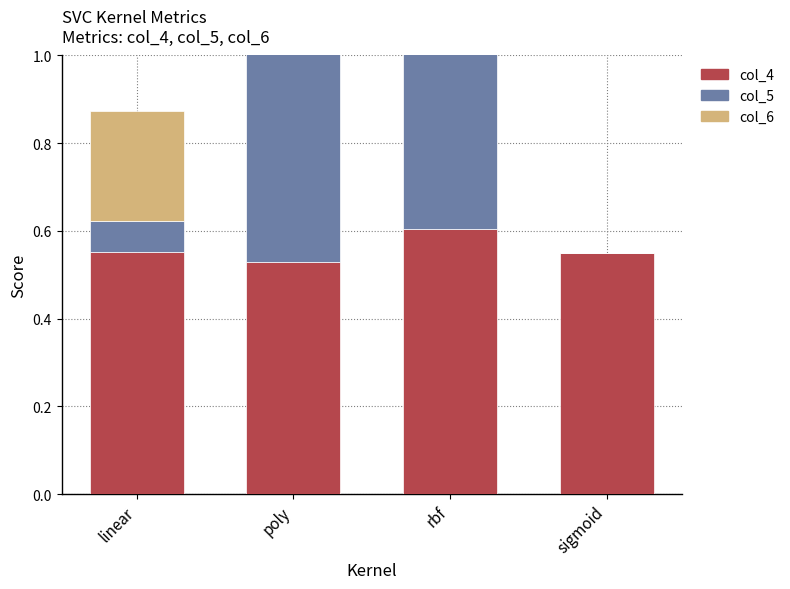

What value does the col_4 series have at sigmoid?

0.6